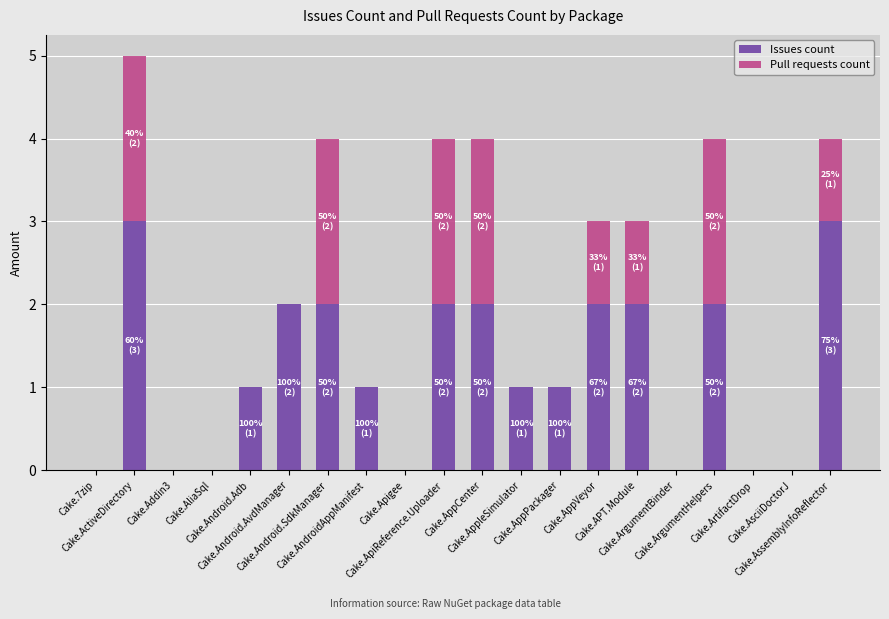

What are all the series names shown in the legend?

Issues count, Pull requests count